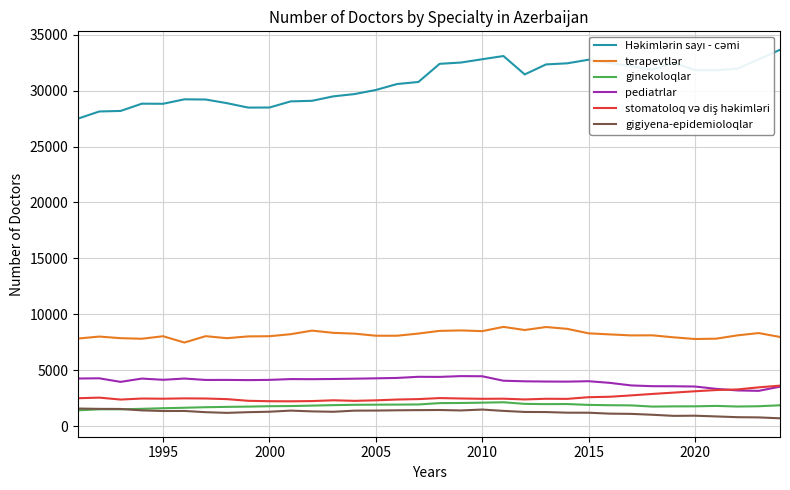

True or false: ginekoloqlar and pediatrlar intersect in this chart.

False